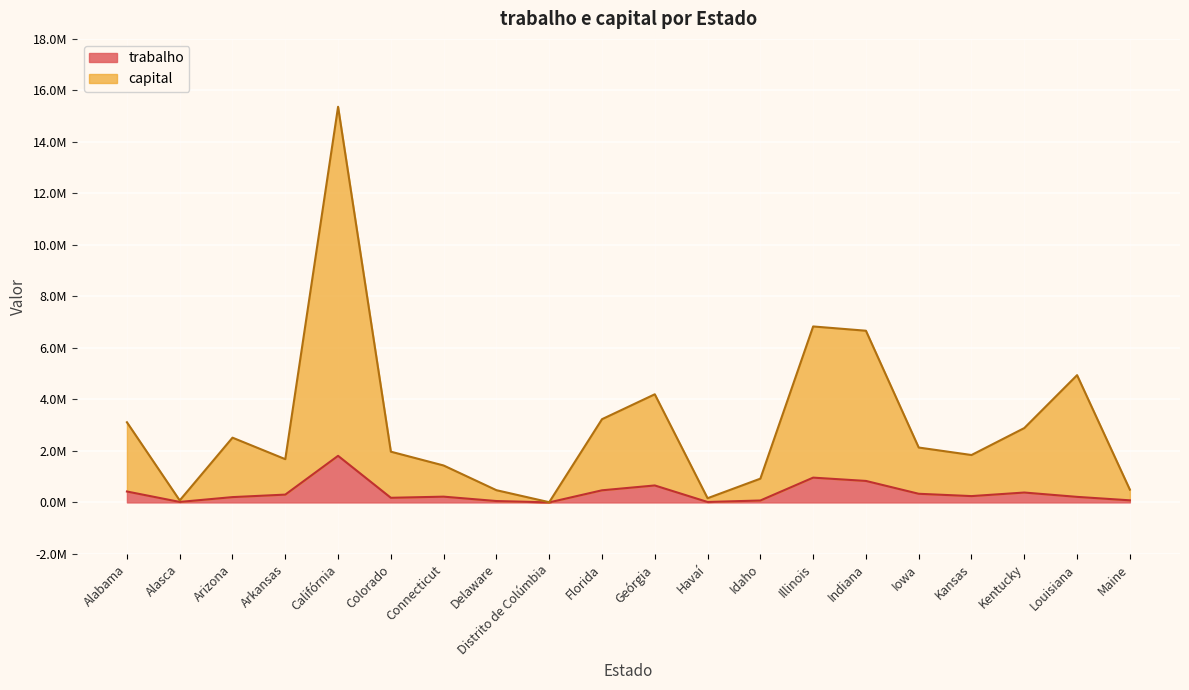

Which has a higher value, Louisiana or Idaho?

Louisiana